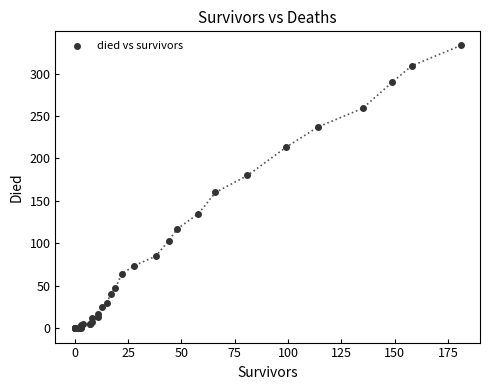

What Y value in the scatter plot is closest to 166?

160